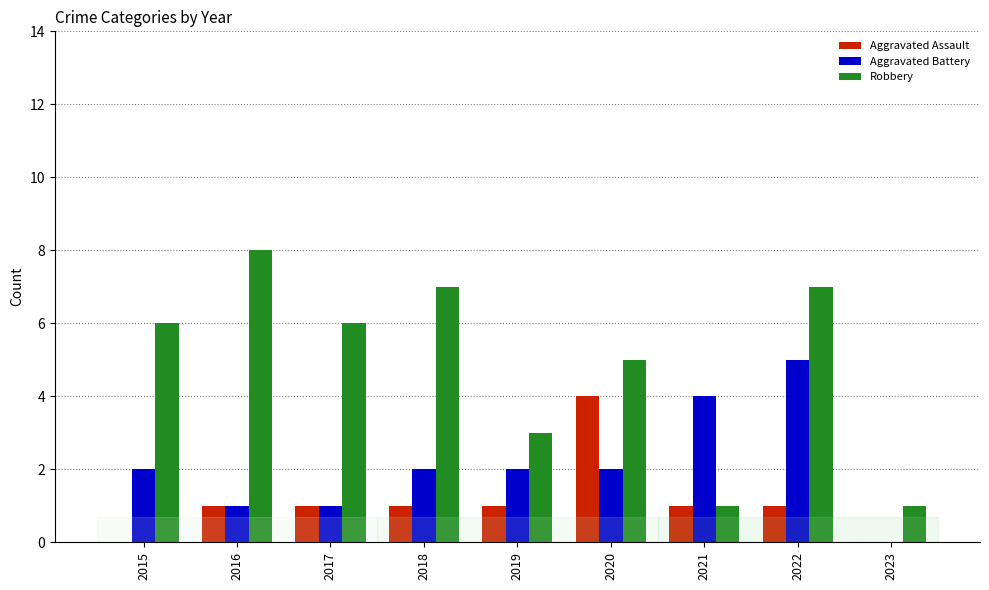

Is it true that Robbery equals 7 at 2018?

True